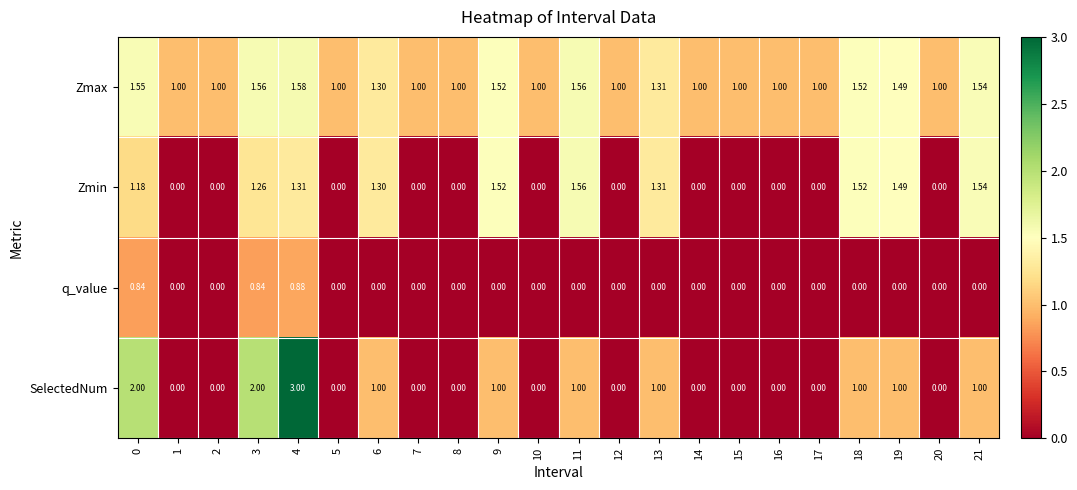

Which series changed the most between 2 and 21?

Zmin